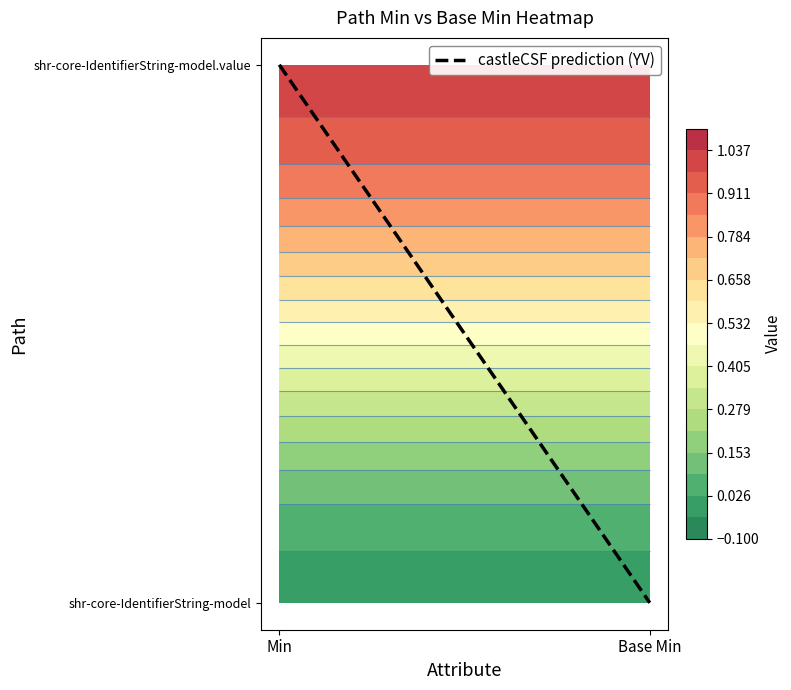

What is the total value across all series at 1?

1